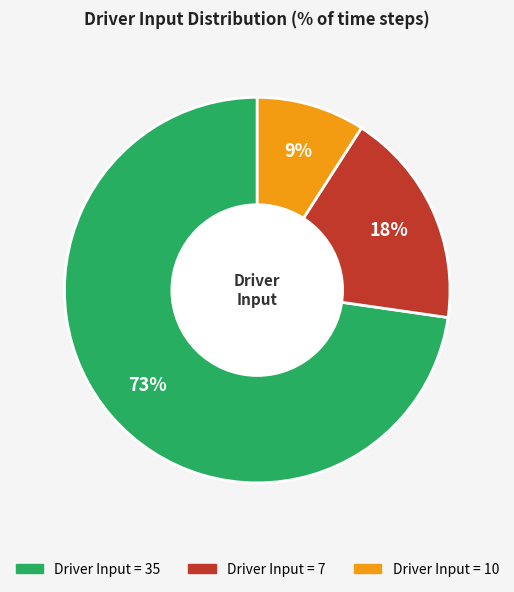

How many segments does this pie chart have?

3